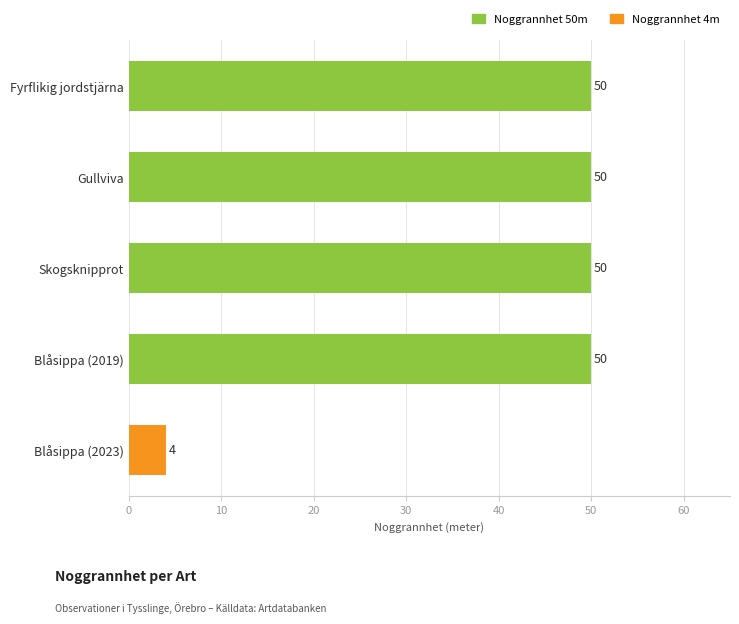

Reading top to bottom, extract all data points from this chart.

50	50	50	50	4